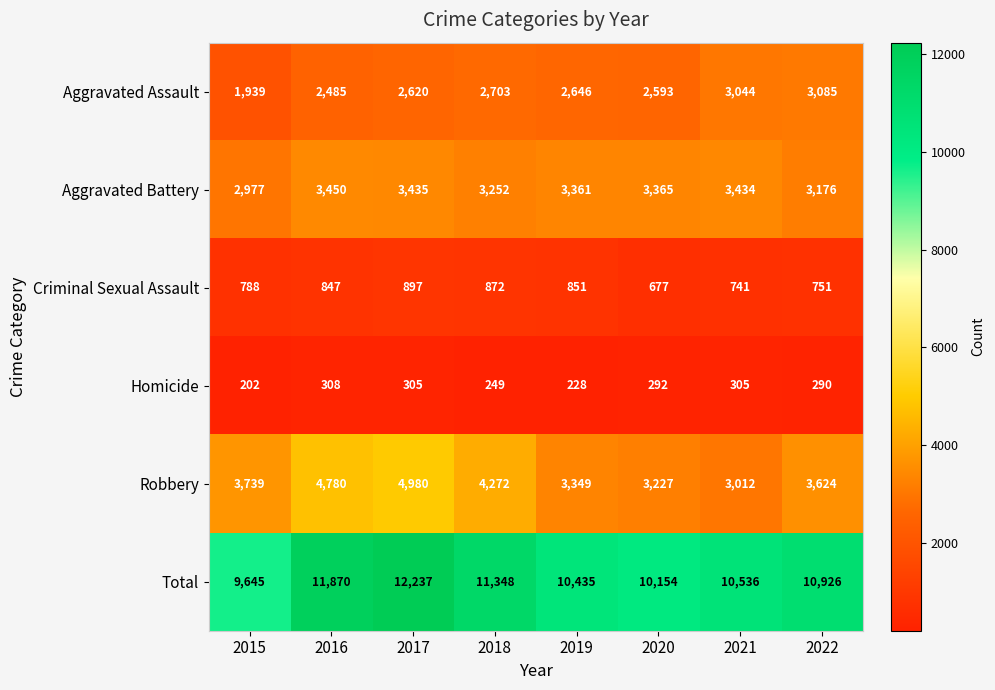

At which label does Homicide reach its minimum?

2015